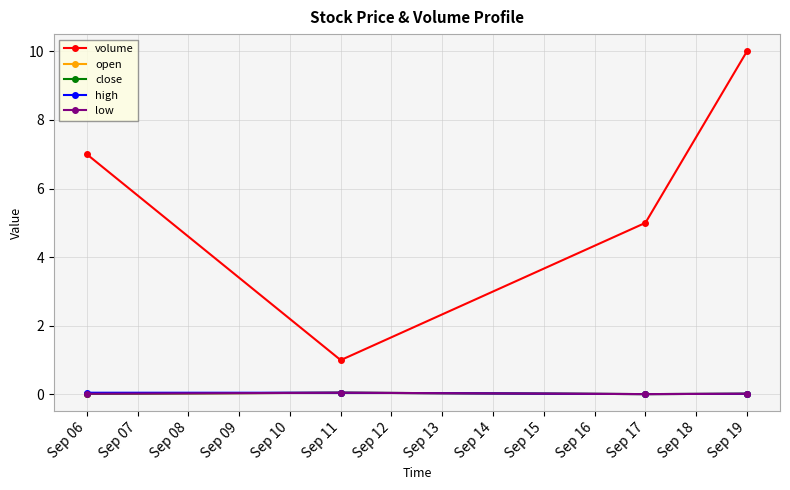

Which series has the widest spread of values?

volume